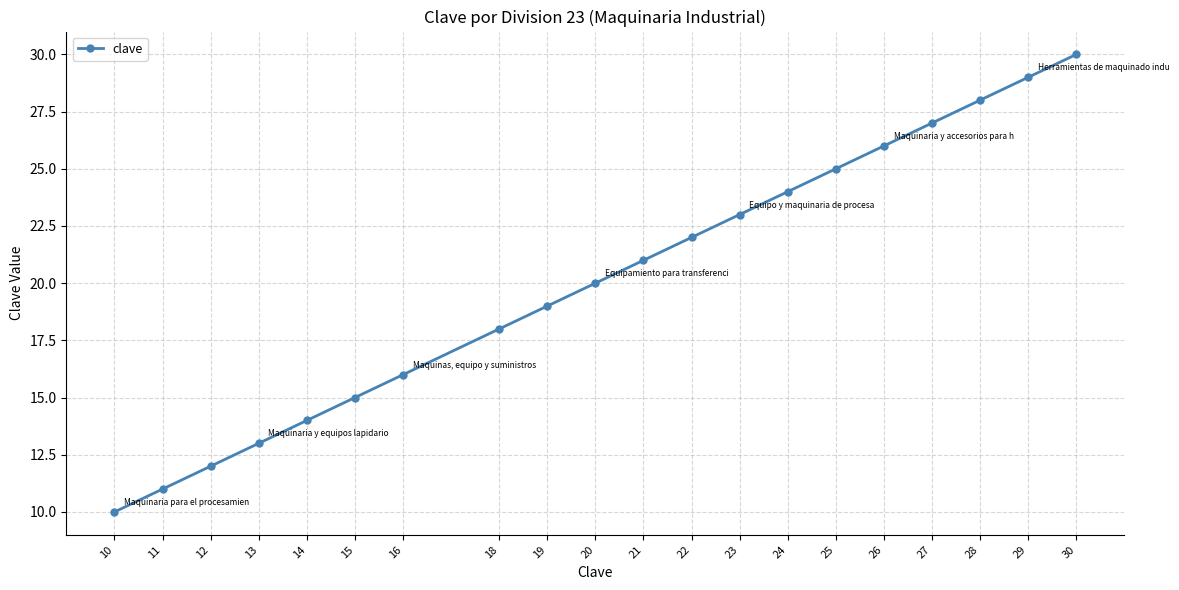

True or false: the data has more than 2 interior local peaks.

False